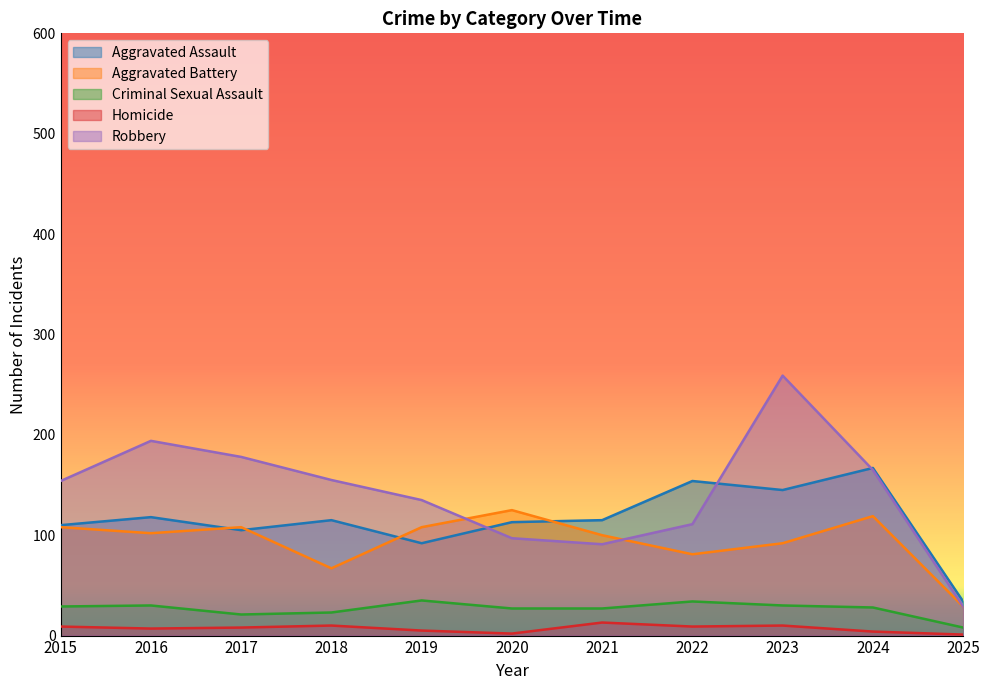

True or false: Homicide and Robbery cross at least once.

False